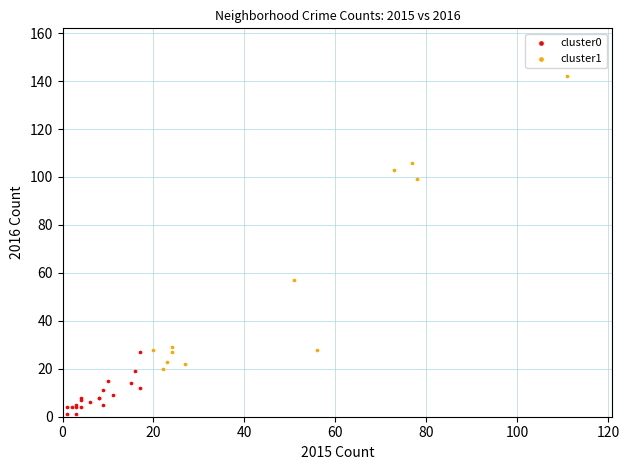

Which series reaches the maximum Y coordinate?

cluster1